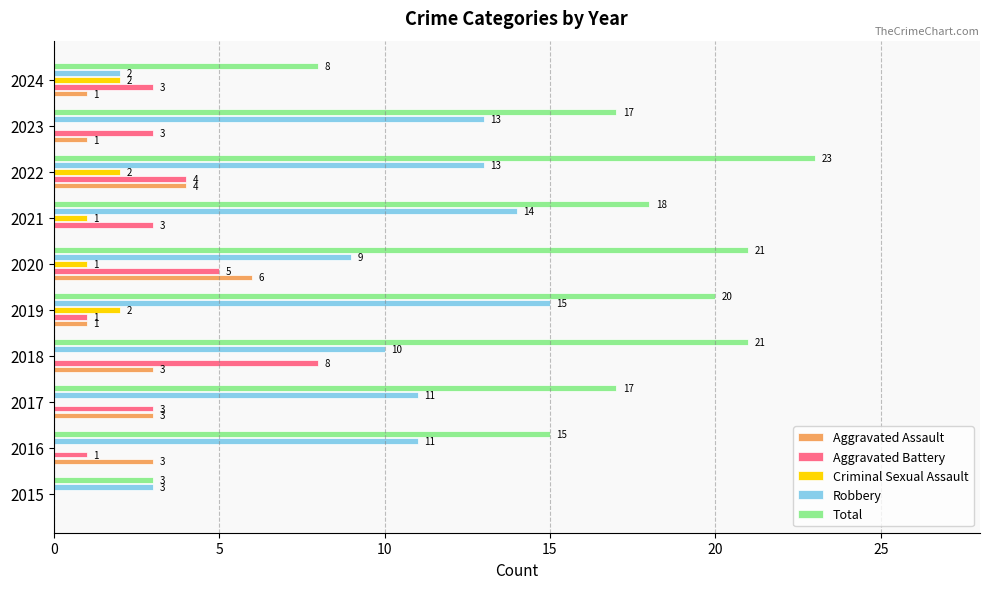

How many distinct data groups are displayed?

5